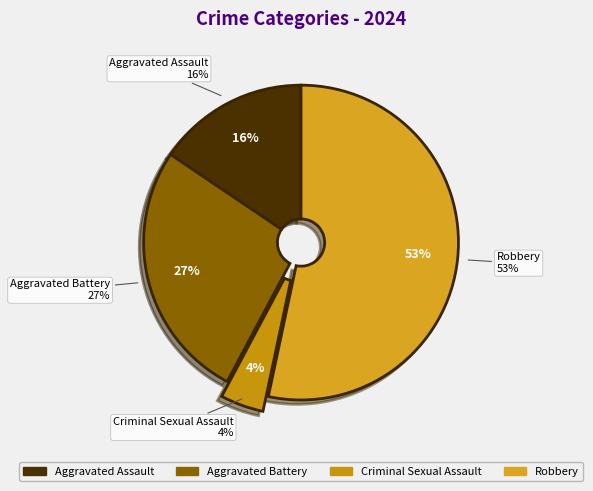

Which has a higher value, Robbery or Criminal Sexual Assault?

Robbery